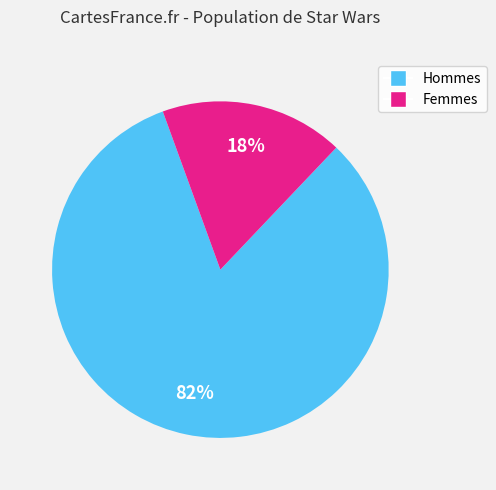

To the nearest percent, what is the average slice percentage?

50%